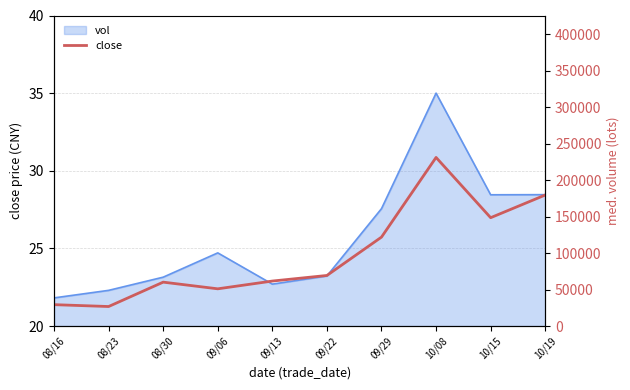

Where is the first local minimum?

08/23